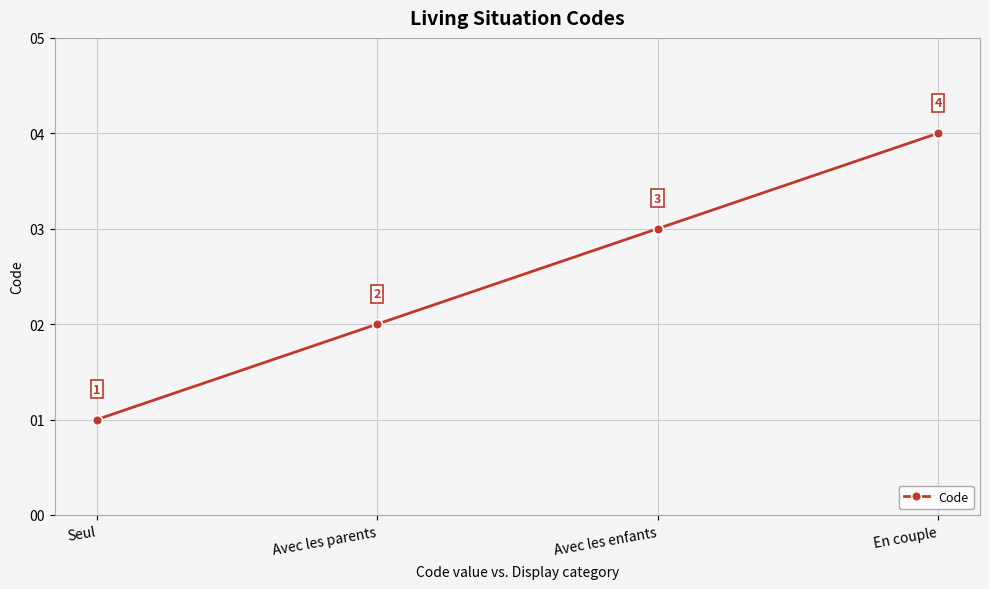

What is the value of the 3rd point from the left?

3